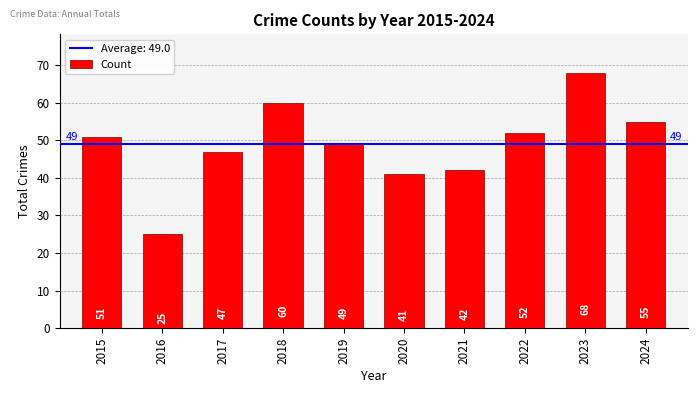

How many bars are there in total?

10